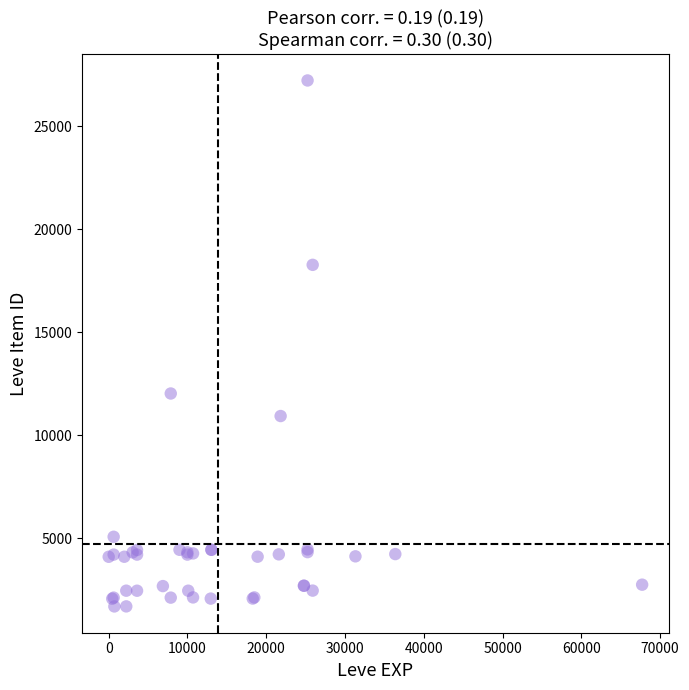

What Y value in the scatter plot is closest to 14448?

12018